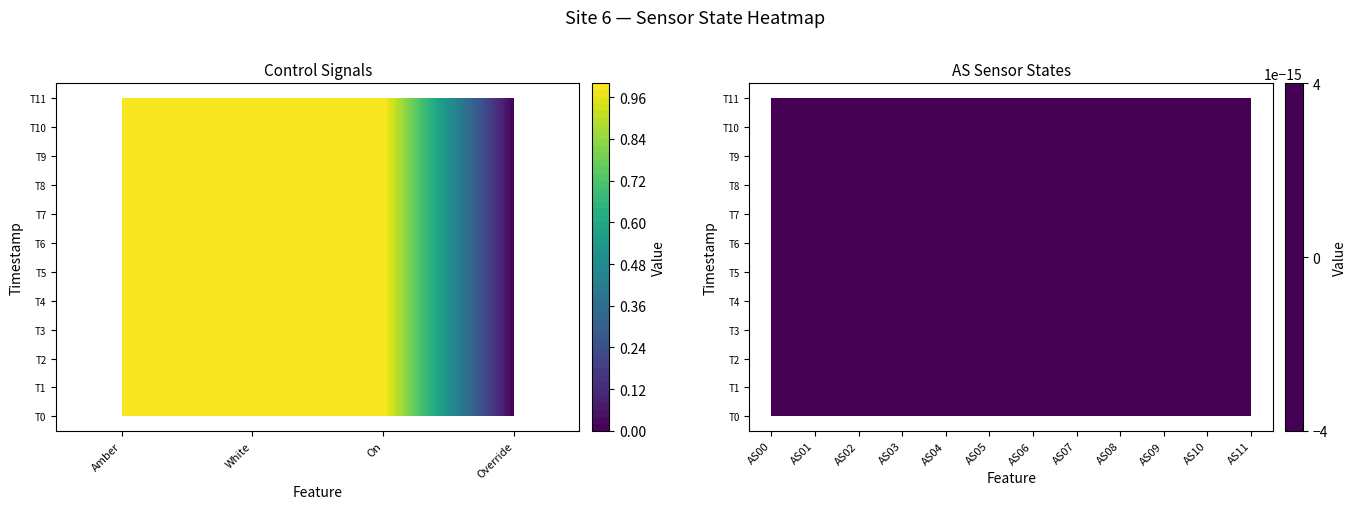

What is the spread (max minus min) of values at 8?

1